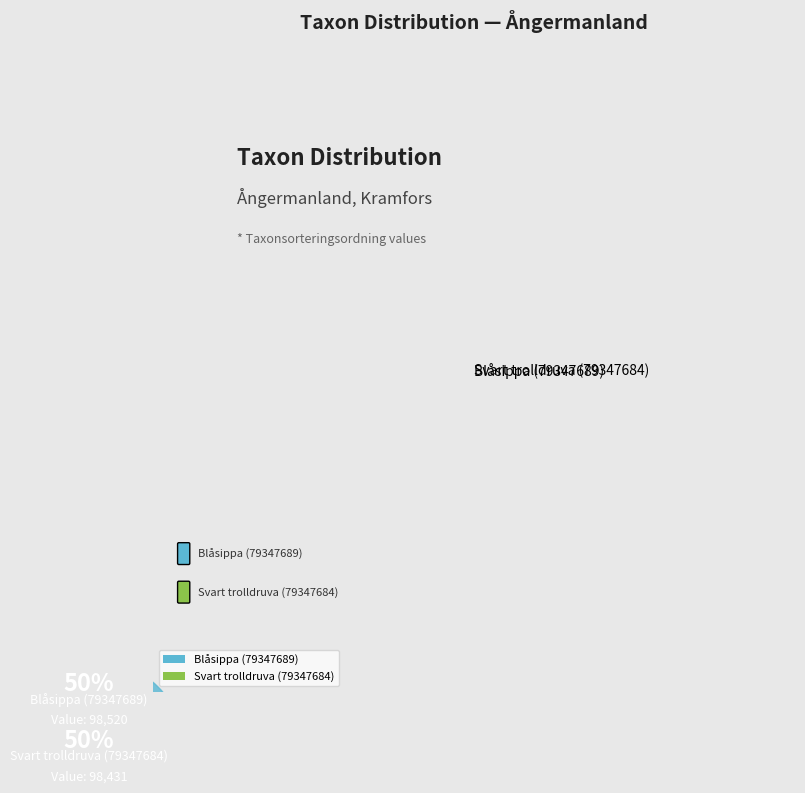

Is it true that Svart trolldruva (79347684) is 63% of the pie?

False